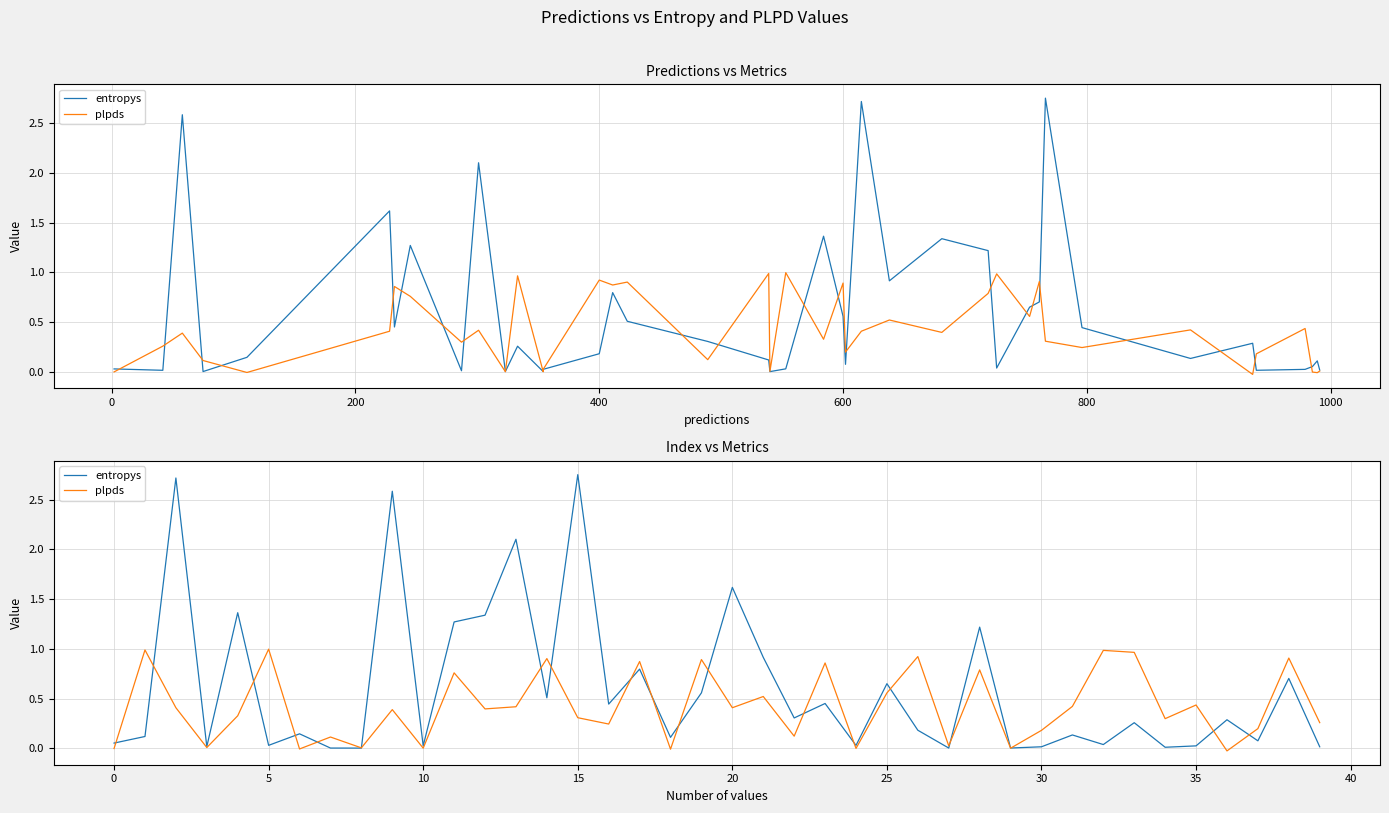

How many intersections are there between entropys and plpds?

19